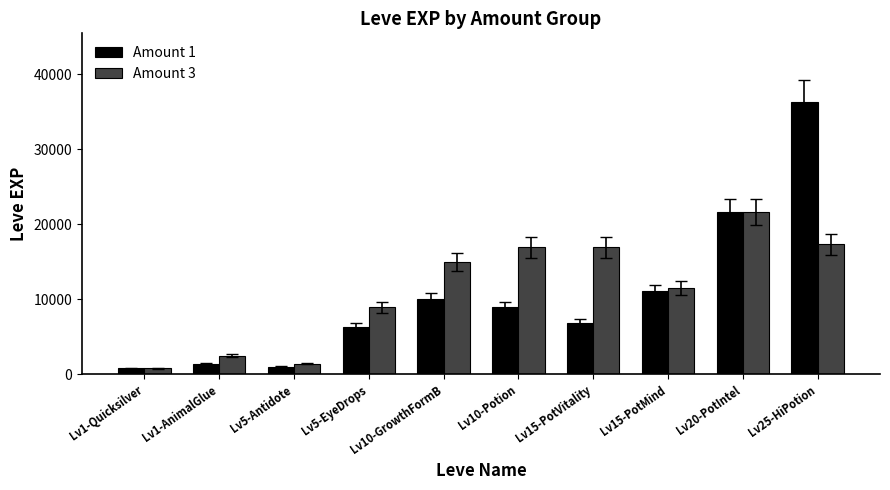

Is the value of Amount 1 at Lv10-Potion greater than the value of Amount 3 at Lv15-PotMind?

No